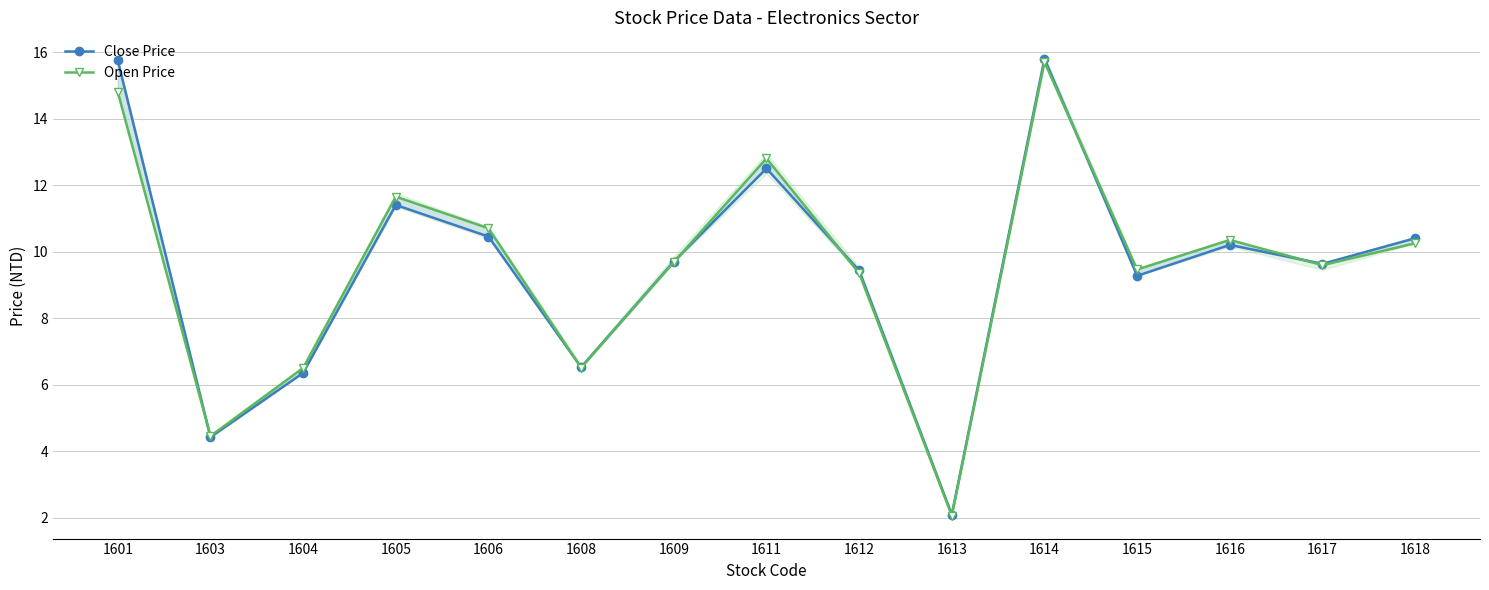

The value of Close Price at 1618 is 10.4. True or false?

True